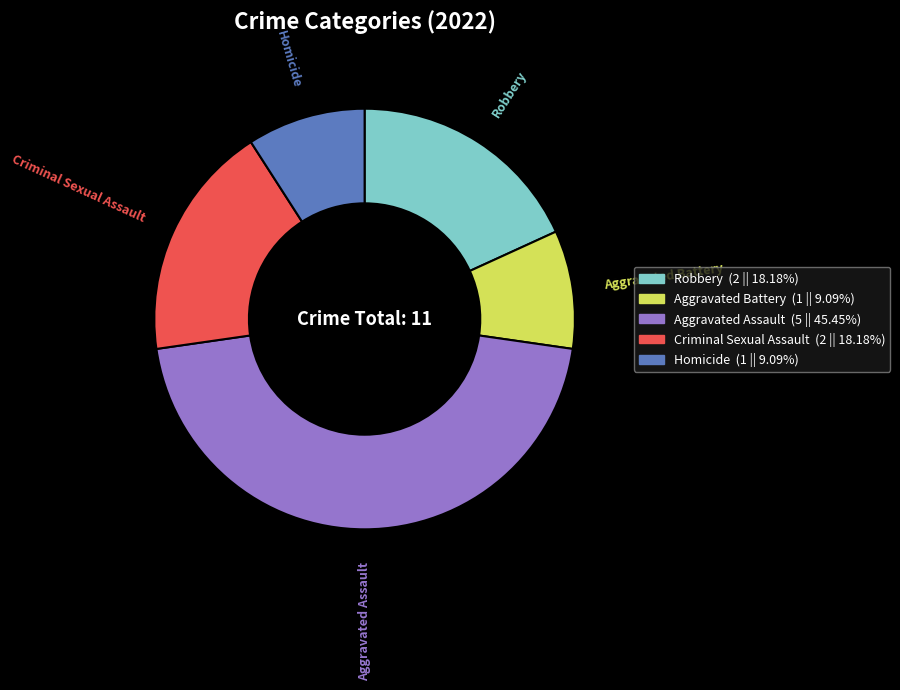

Which slice is the largest?

Aggravated Assault